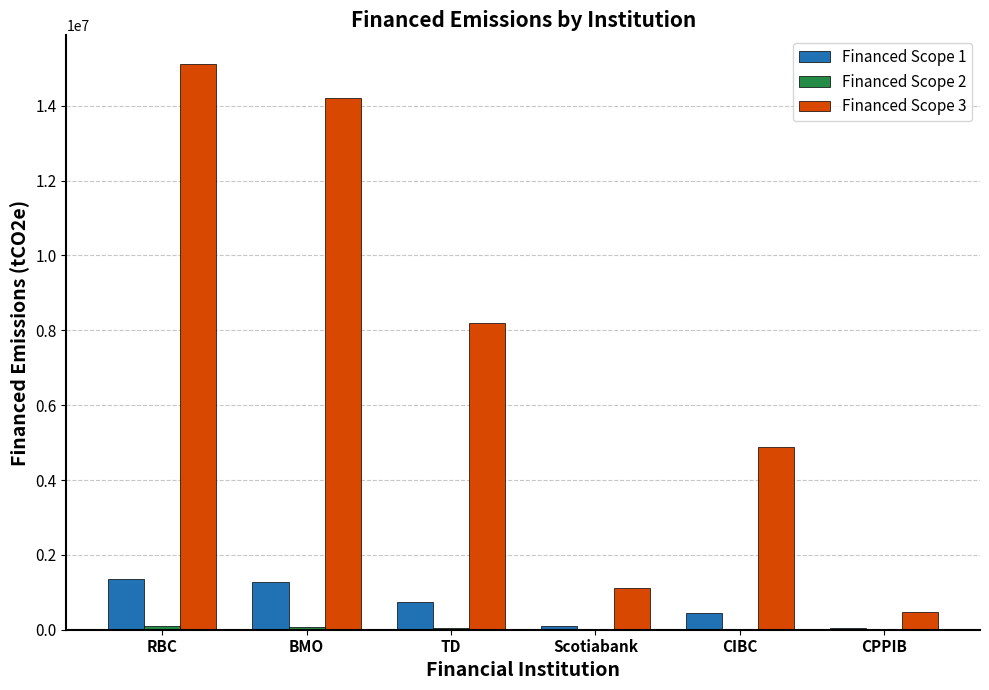

What is the spread (max minus min) of values at RBC?

15035596.7